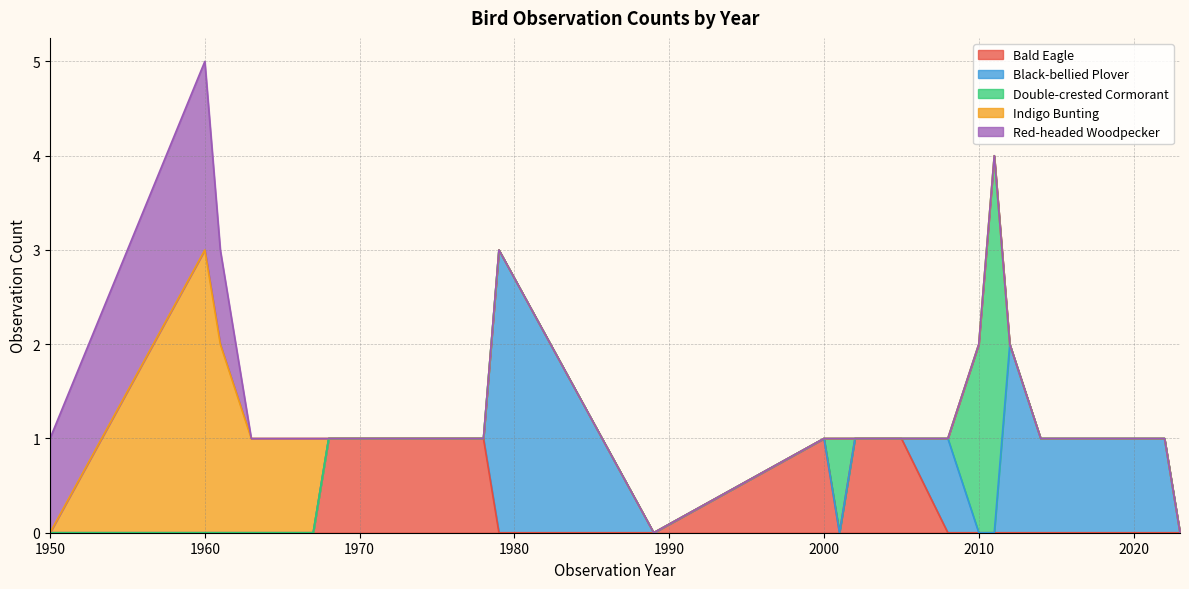

Does the chart have visible grid lines?

Yes